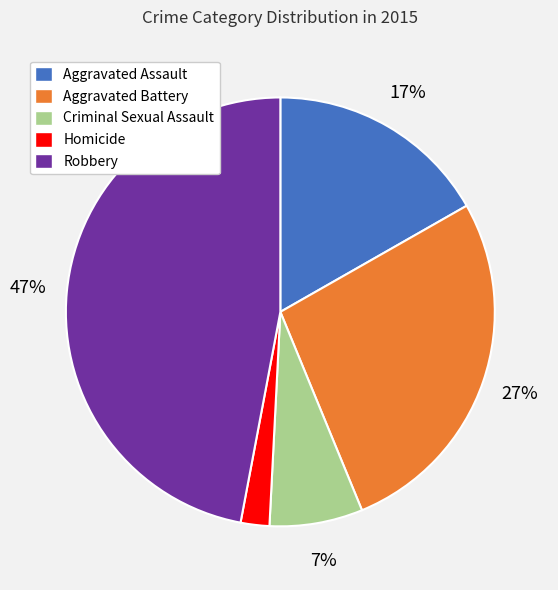

Which has a higher value, Criminal Sexual Assault or Homicide?

Criminal Sexual Assault